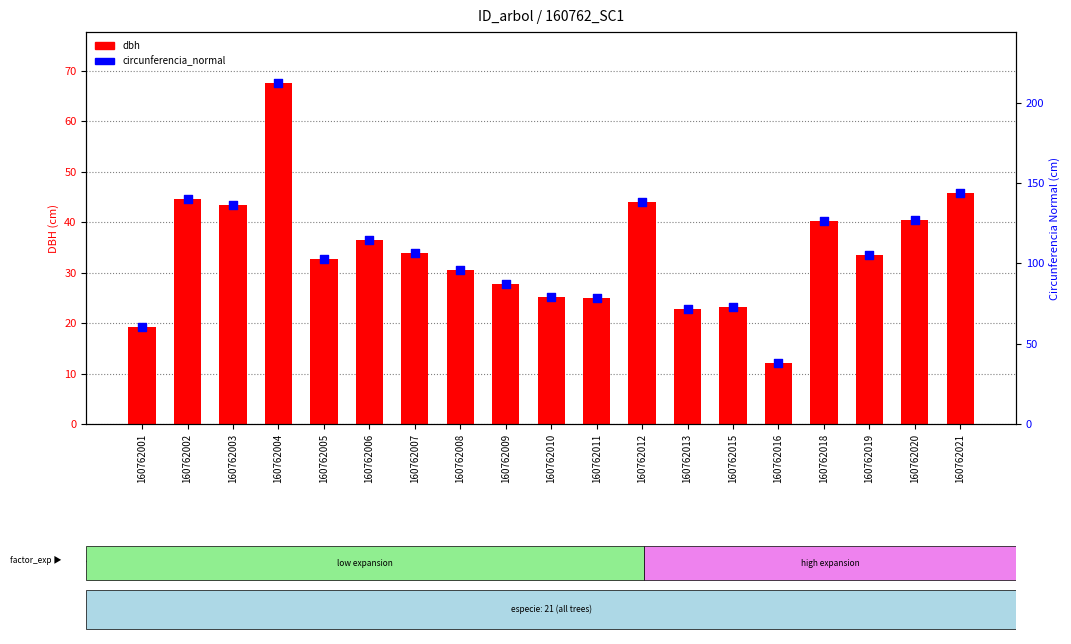

Which series has the largest Y range (max minus min)?

circunferencia_normal